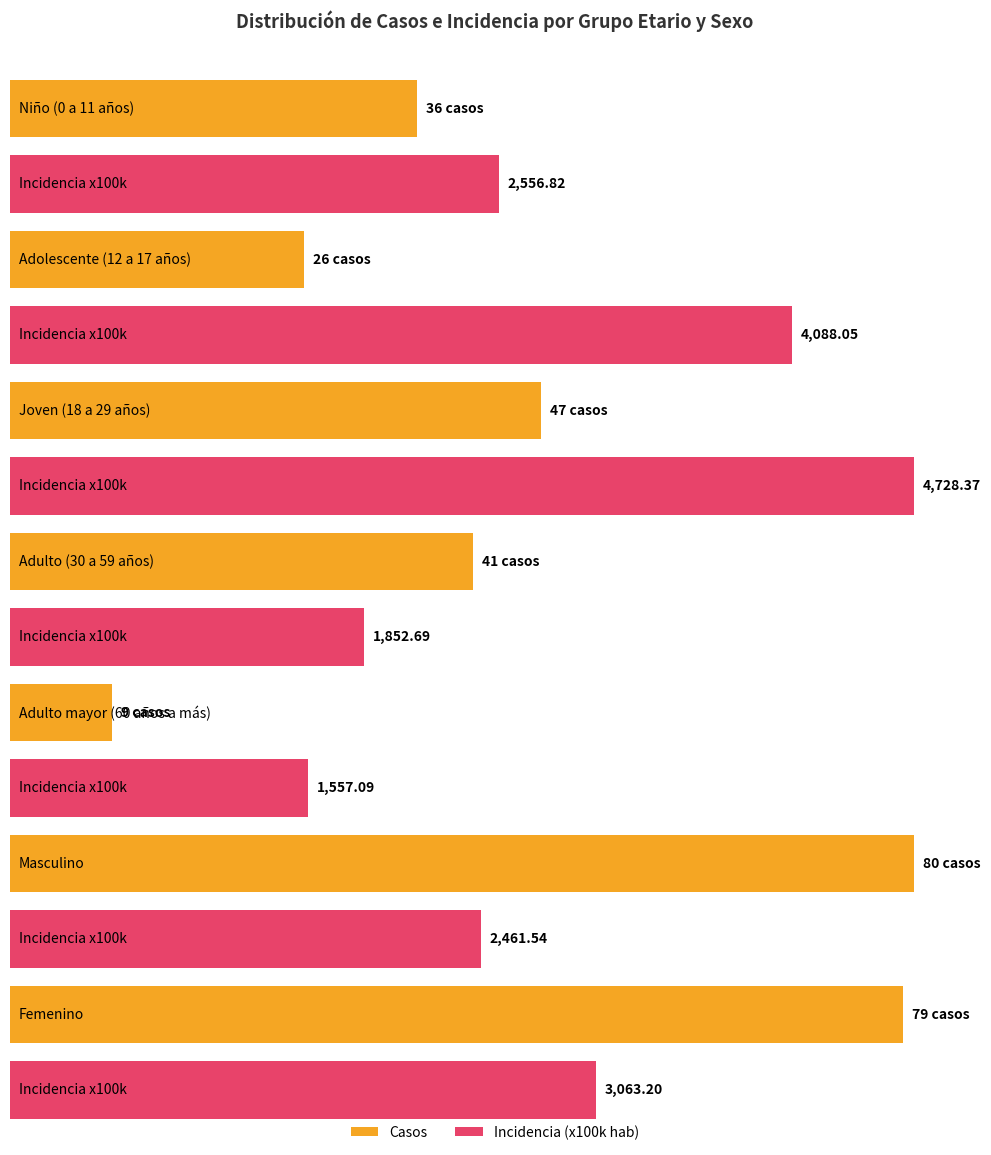

At Femenino, list the series in order from smallest to largest.

casos, incidencia_100mil_hab